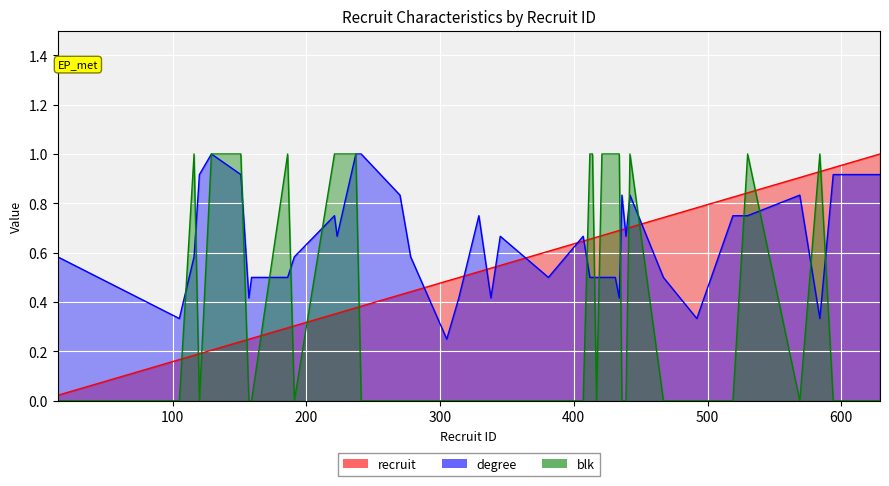

At which category does the chart reach its peak across all series?

629